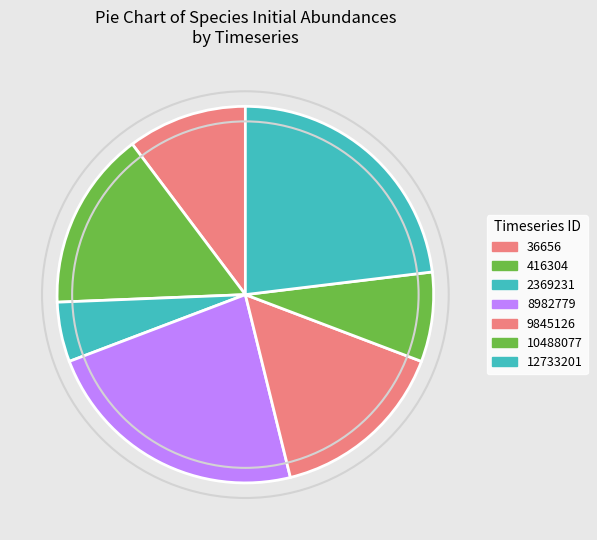

How many slices are in this pie chart?

7